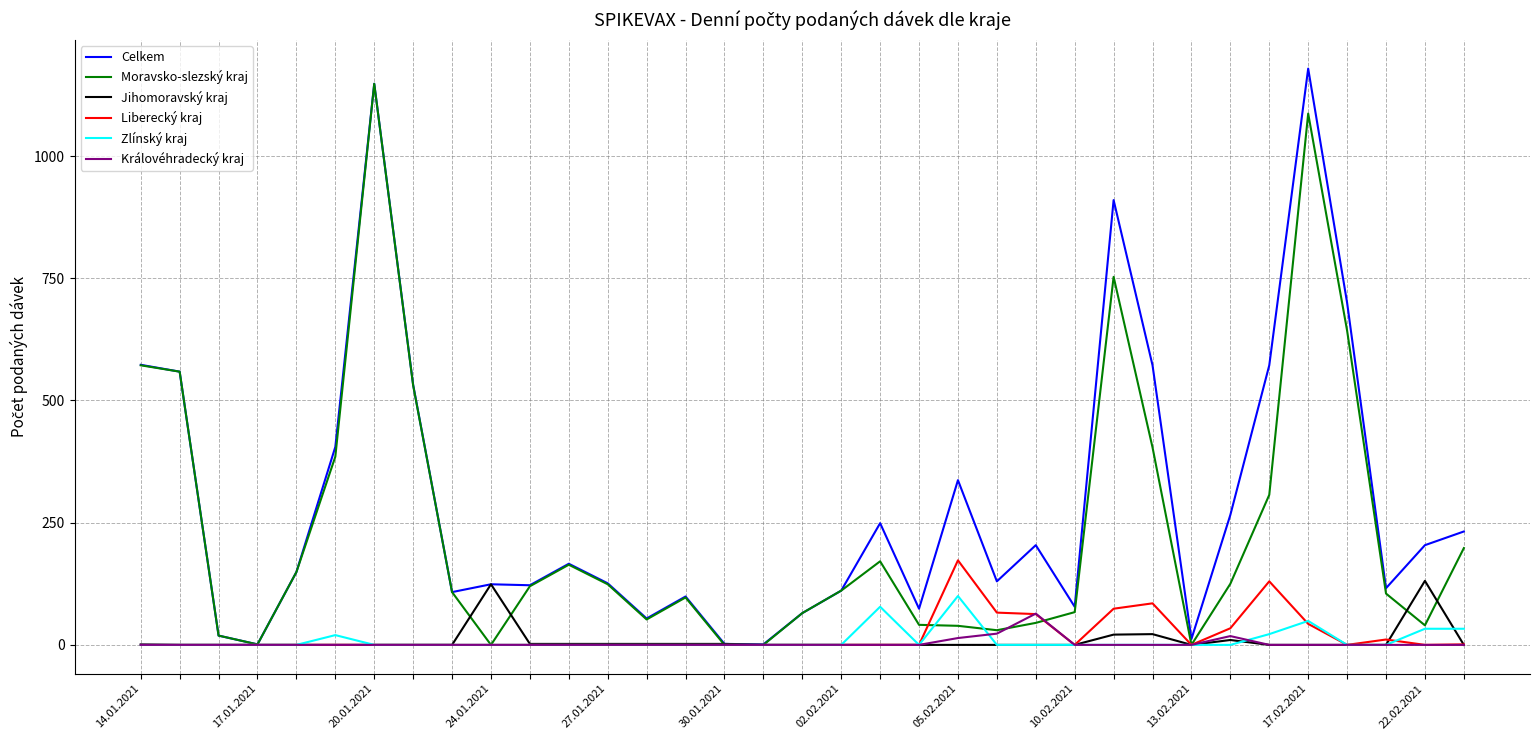

Which series has the largest total across all categories?

Celkem